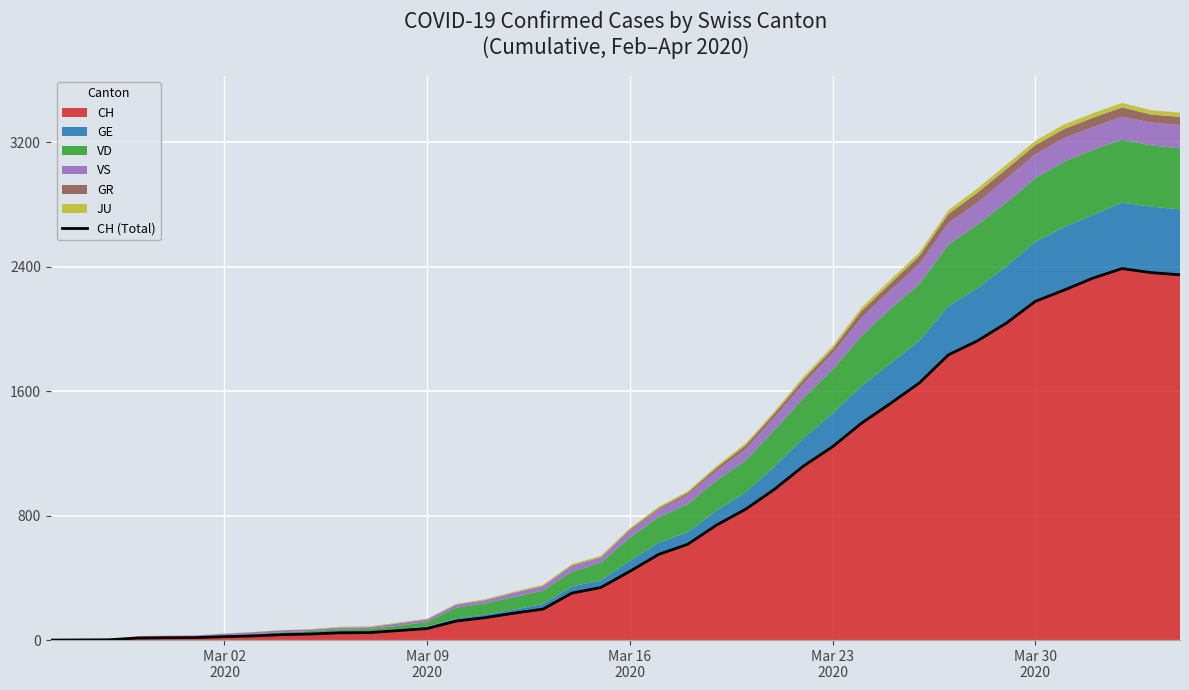

What is the maximum value for CH?

2388